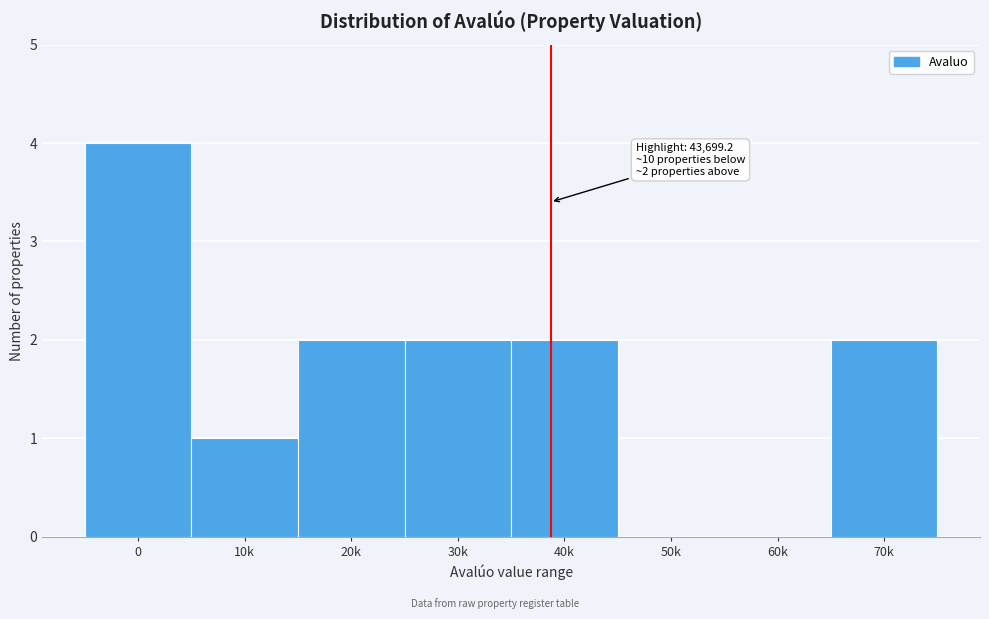

Reading right to left, list all the values displayed in this chart.

70k=2	60k=0	50k=0	40k=2	30k=2	20k=2	10k=1	0=4